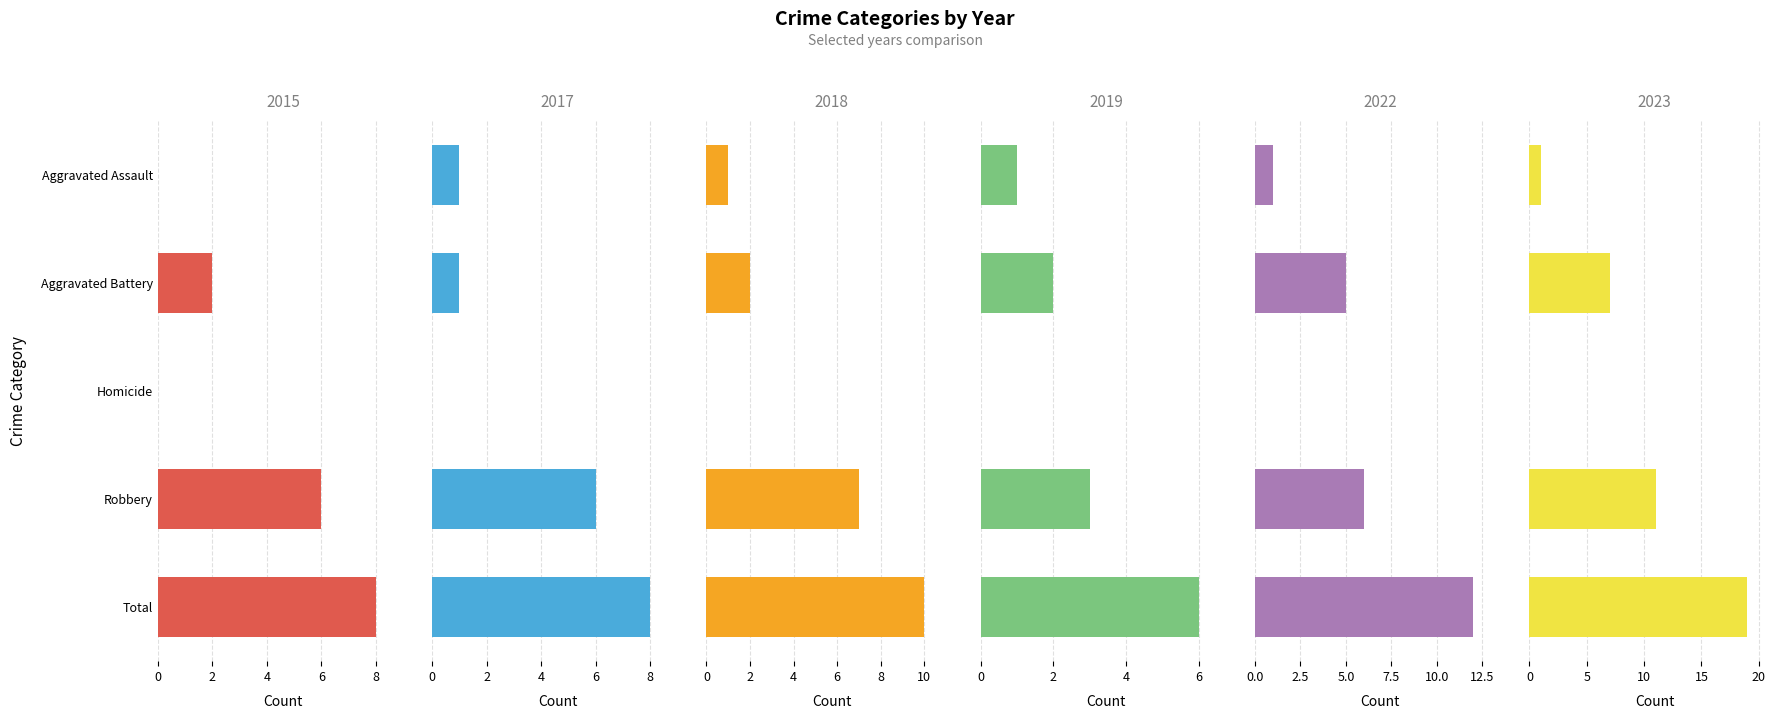

At which category is the sum across all series the highest?

Total